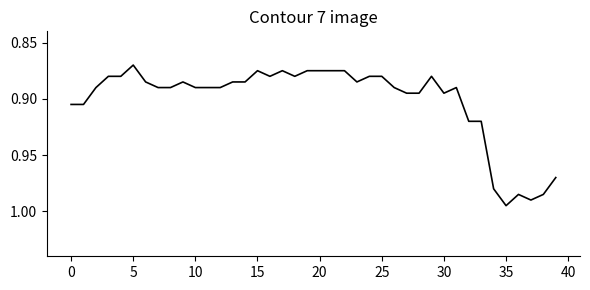

Does the chart have visible grid lines?

No